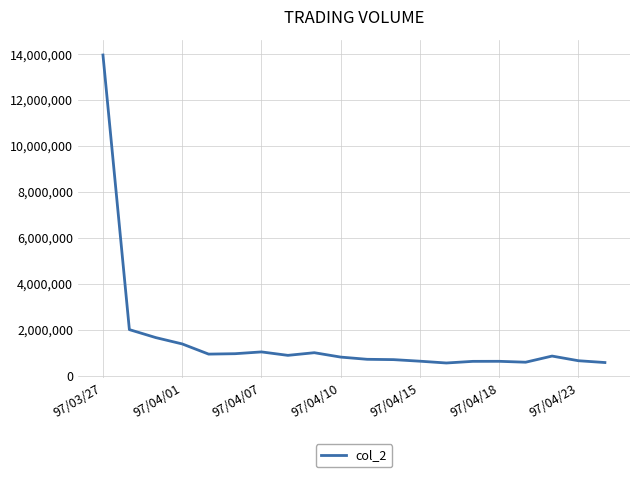

What is the maximum value shown in the chart?

13960200